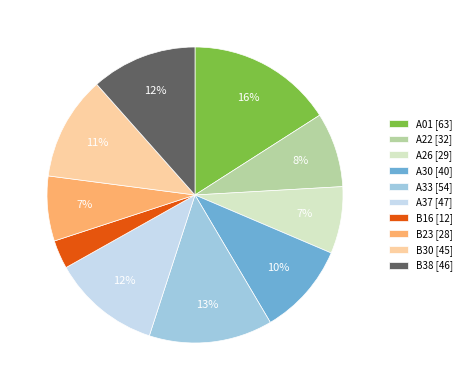

Does any single category account for the majority?

No